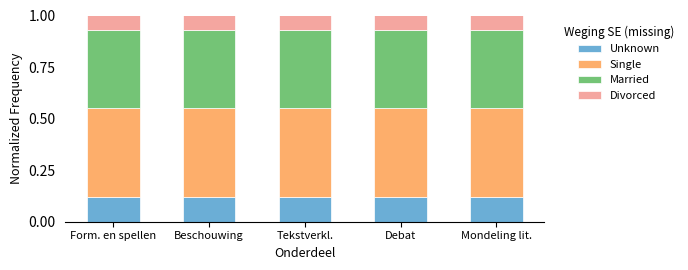

What is the total value across all series at Debat?

1.0